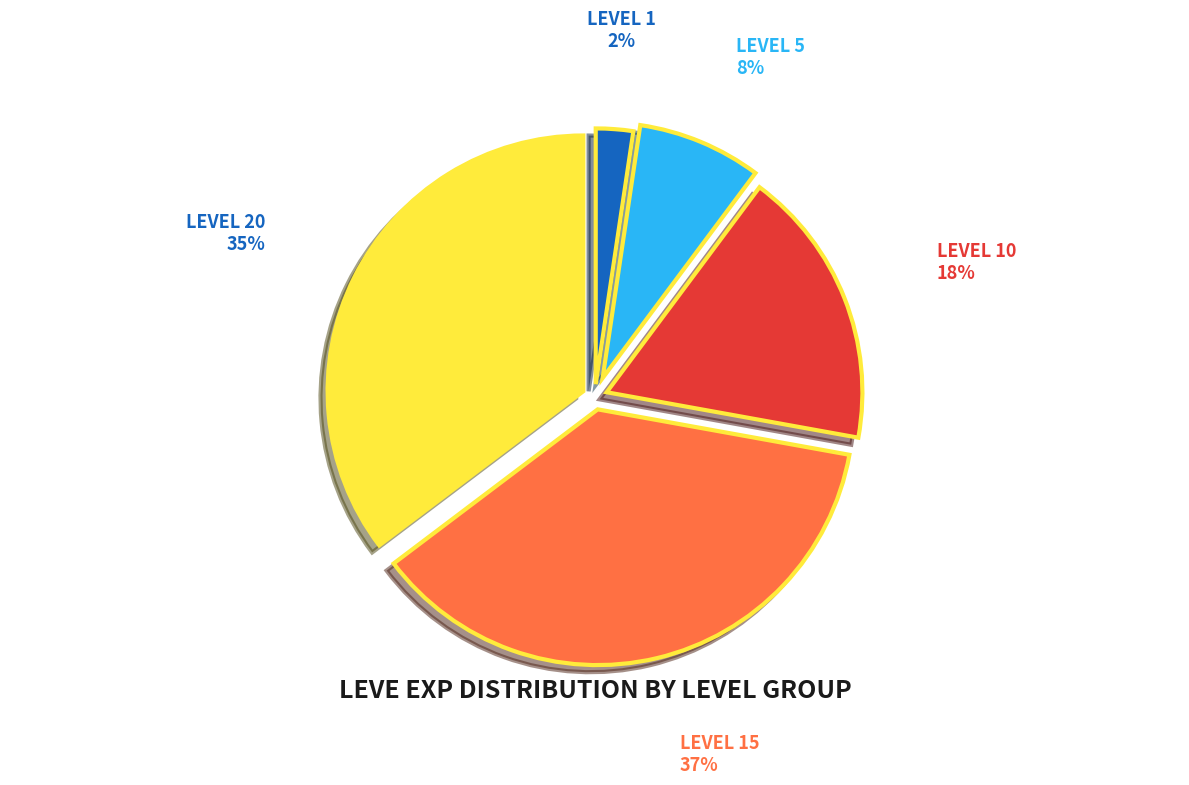

How many slices are in this pie chart?

5